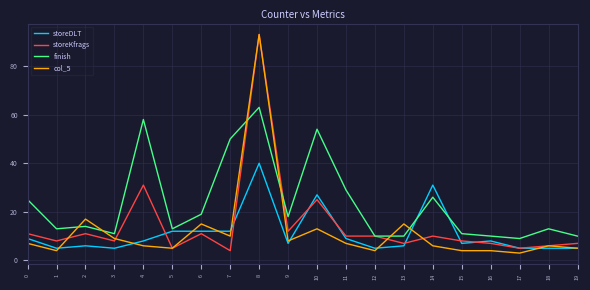

Reading right to left, list all the values displayed in this chart.

storeDLT: 19=5	18=5	17=5	16=8	15=7	14=31	13=6	12=5	11=9	10=27	9=7	8=40	7=12	6=12	5=12	4=8	3=5	2=6	1=5	0=9
storeKfrags: 19=7	18=6	17=5	16=7	15=8	14=10	13=7	12=10	11=10	10=25	9=12	8=93	7=4	6=11	5=5	4=31	3=8	2=11	1=8	0=11
finish: 19=10	18=13	17=9	16=10	15=11	14=26	13=10	12=10	11=29	10=54	9=18	8=63	7=50	6=19	5=13	4=58	3=11	2=14	1=13	0=25
col_5: 19=5	18=6	17=3	16=4	15=4	14=6	13=15	12=4	11=7	10=13	9=8	8=93	7=10	6=15	5=5	4=6	3=9	2=17	1=4	0=7